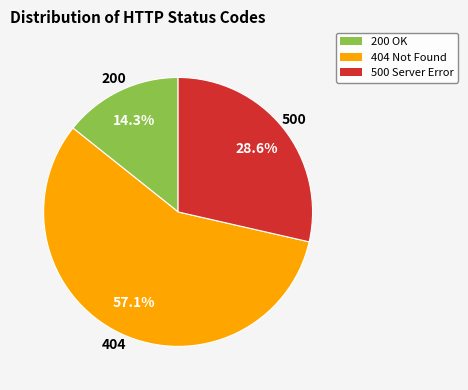

Is 404 Not Found the majority of the pie?

Yes